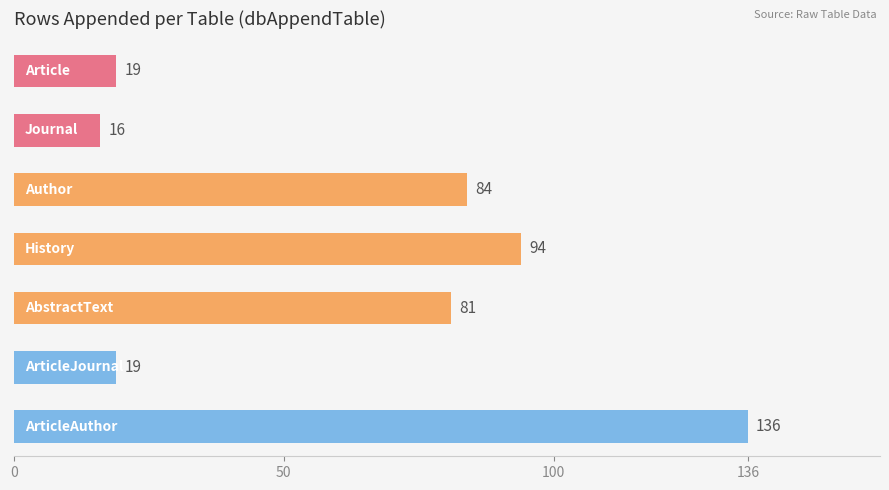

What is the maximum value shown in the chart?

136